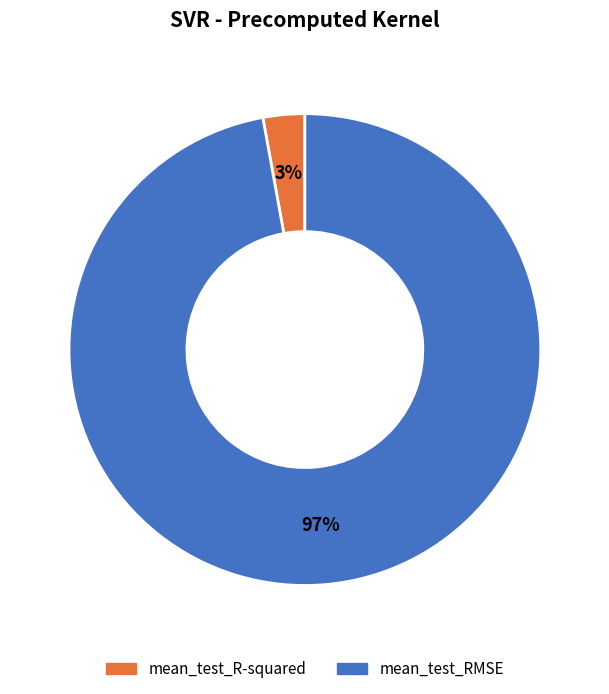

To the nearest percent, what is the combined percentage of mean_test_R-squared and mean_test_RMSE?

100%